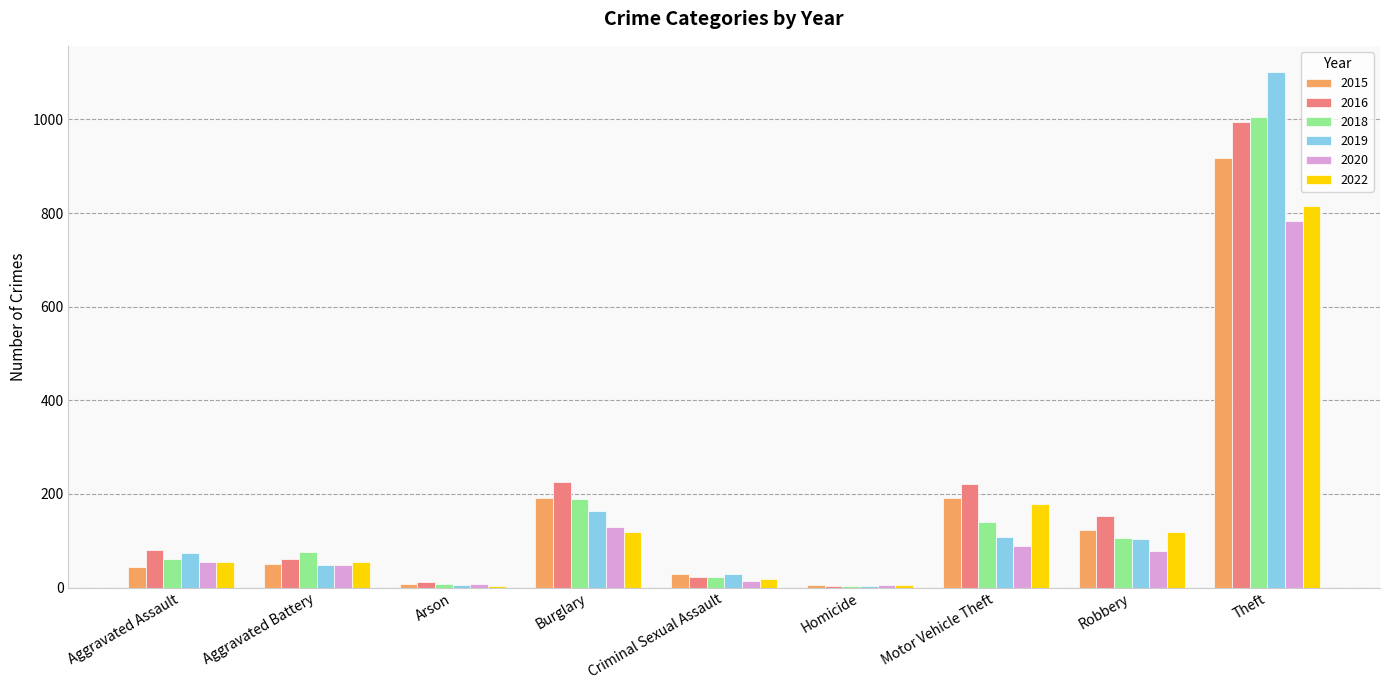

What are all the series names shown in the legend?

2015, 2016, 2018, 2019, 2020, 2022